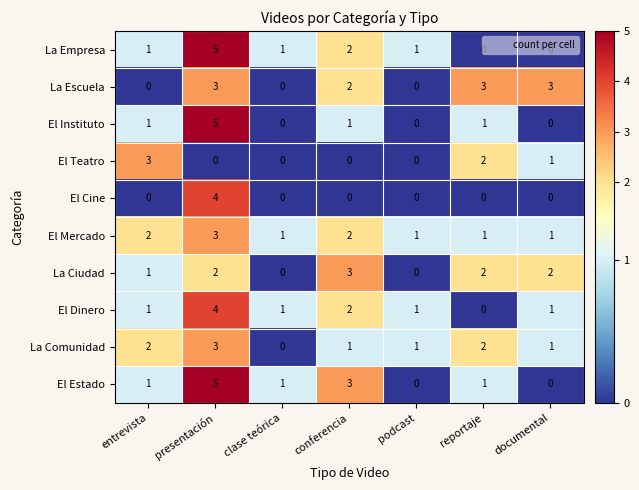

What is the approximate value of El Estado at conferencia?

3